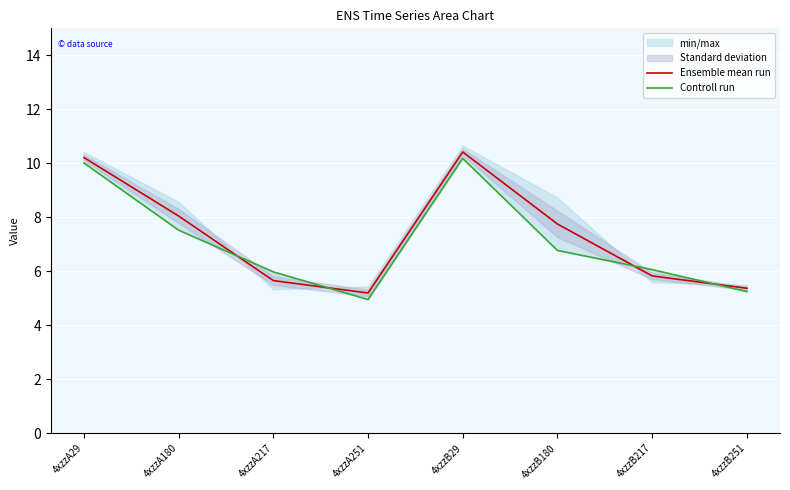

The Ensemble mean run series shows 2.5 at 4xzzB217. True or false?

False